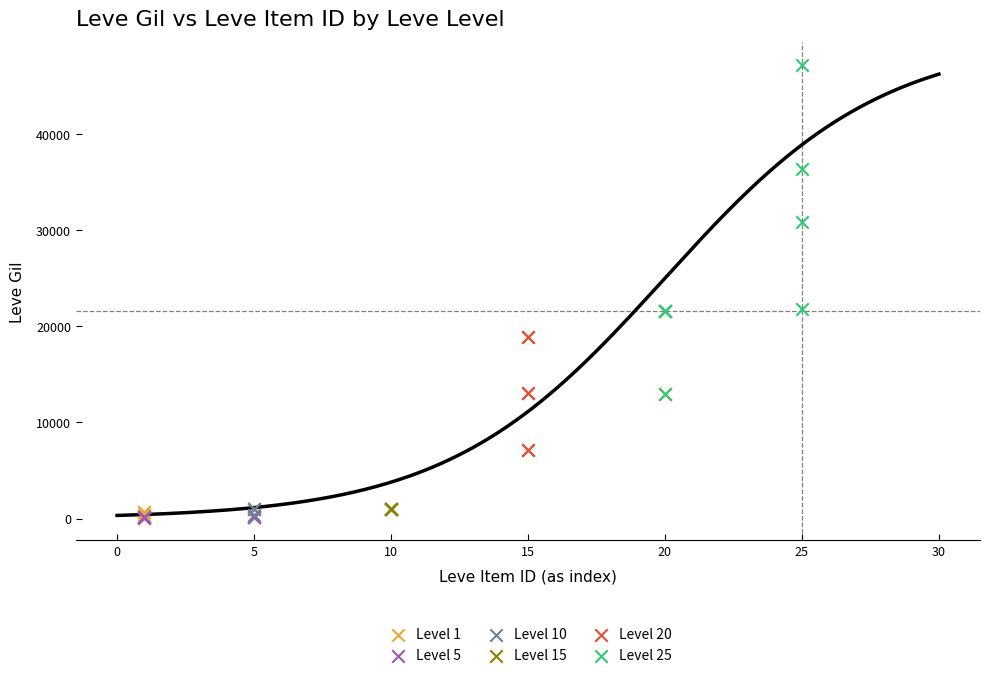

Which series reaches the maximum Y coordinate?

Level 25